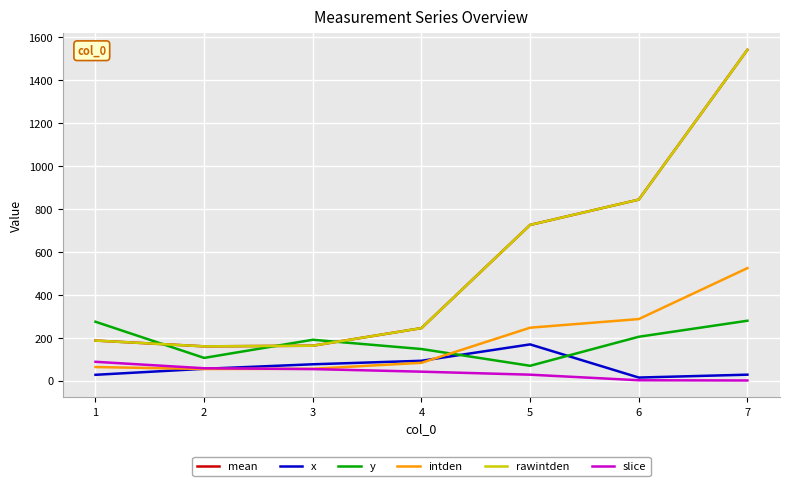

The value of slice at 3 is 54.0. True or false?

True